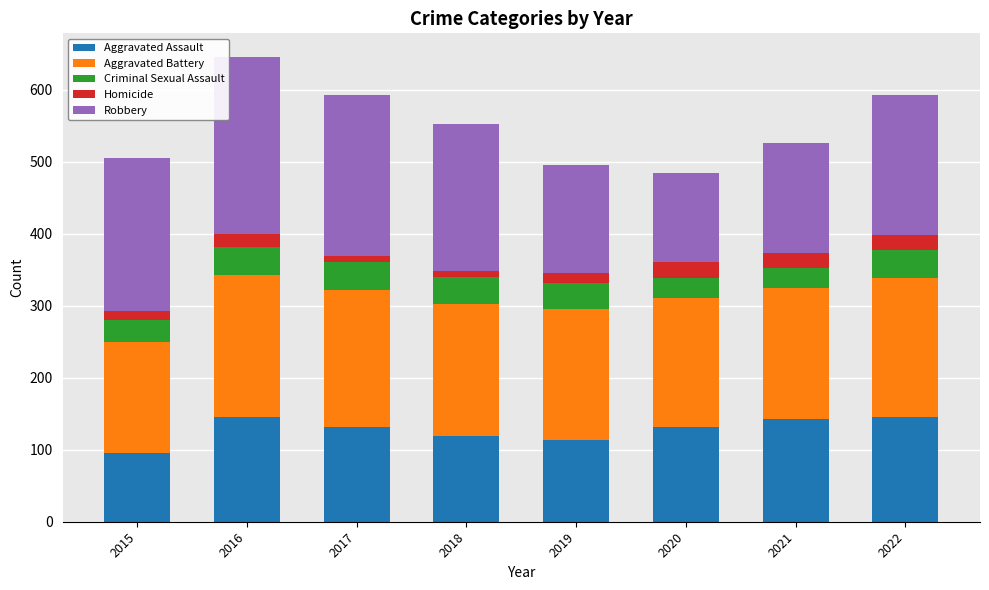

Count the number of categories in the chart.

8